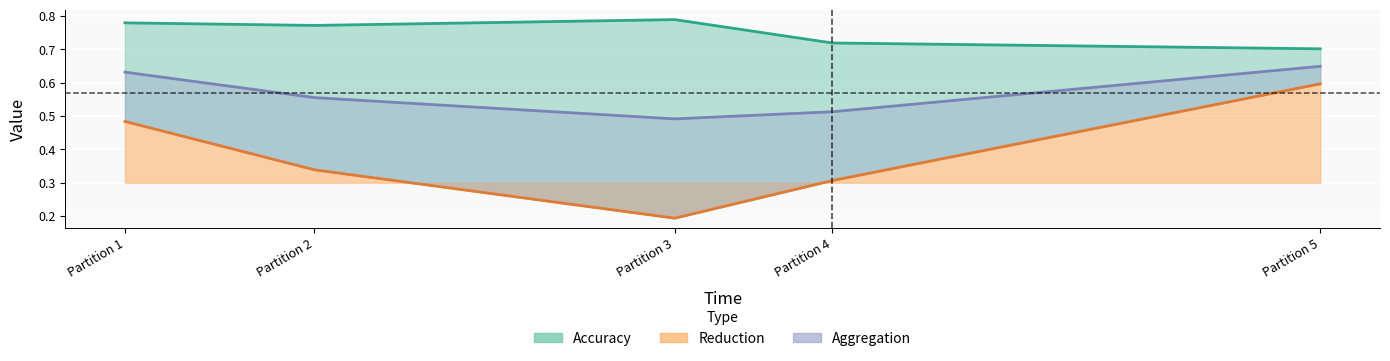

Which series has the largest range (max minus min)?

Reduction